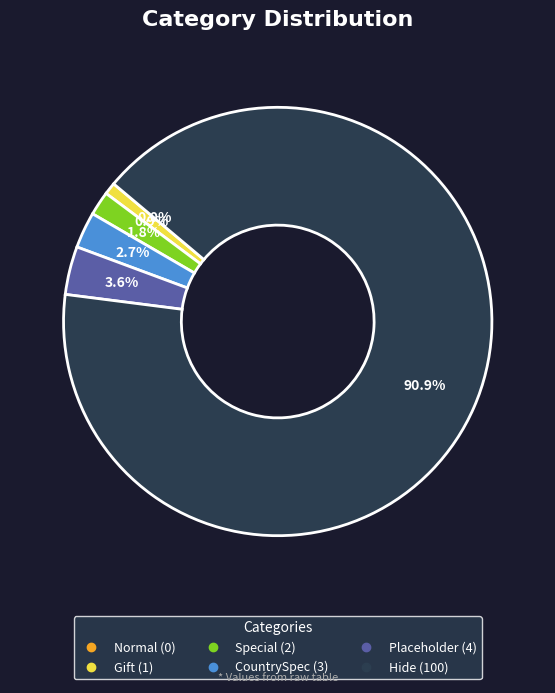

Approximately how many times larger is the value at Special compared to Gift?

2.0